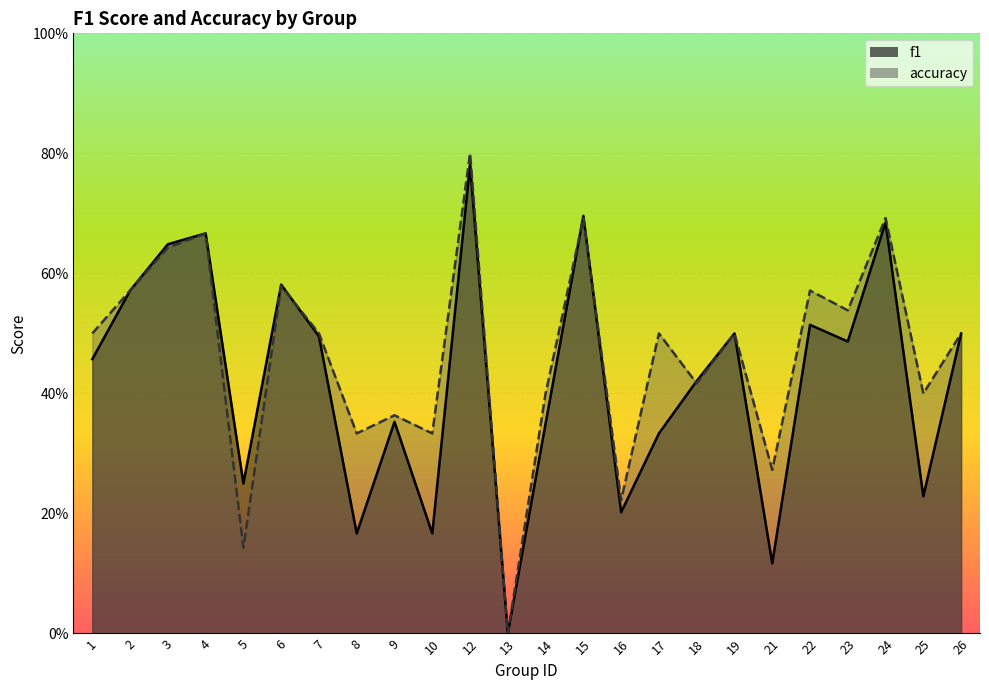

What is the value of the f1 point at the 18th from the left?

0.5